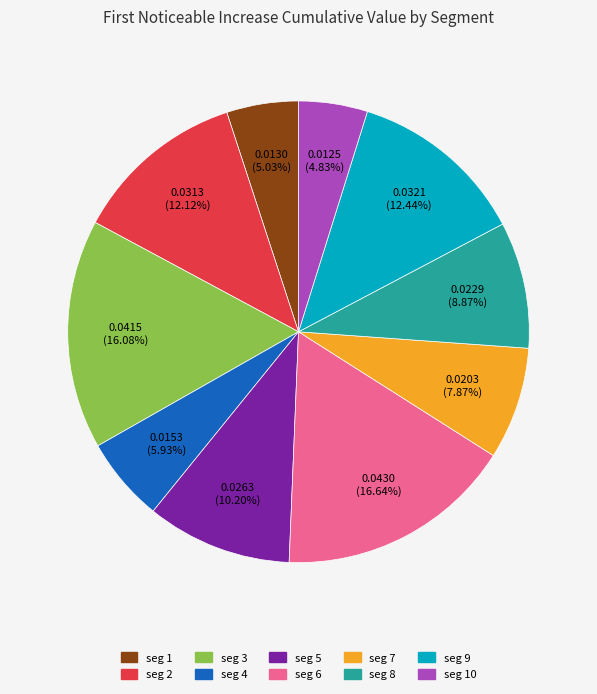

Is there any slice that represents more than half of the pie?

No